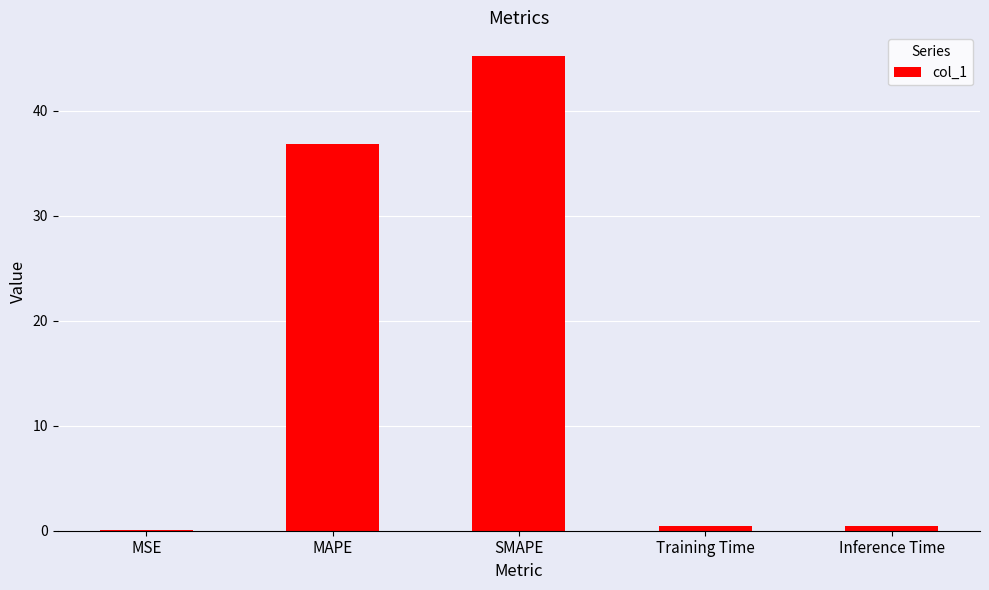

What is the sum of the values at SMAPE and Training Time?

45.6